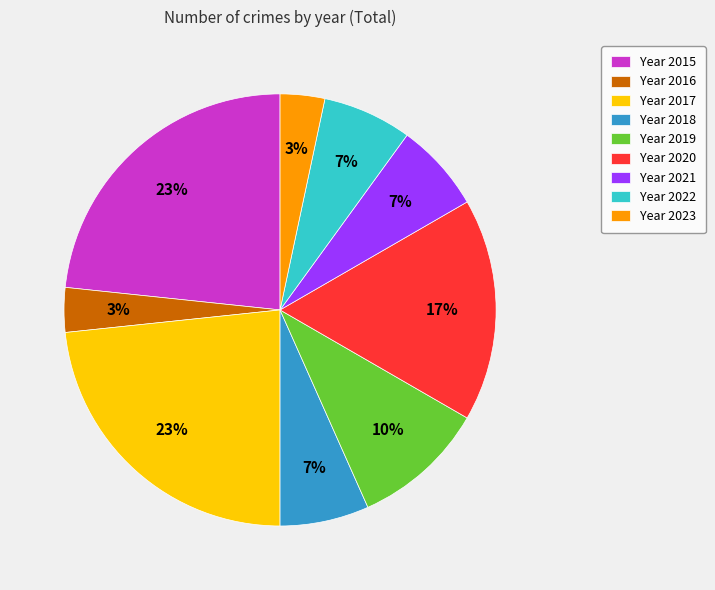

Does Year 2017 represent more than half of the total?

No